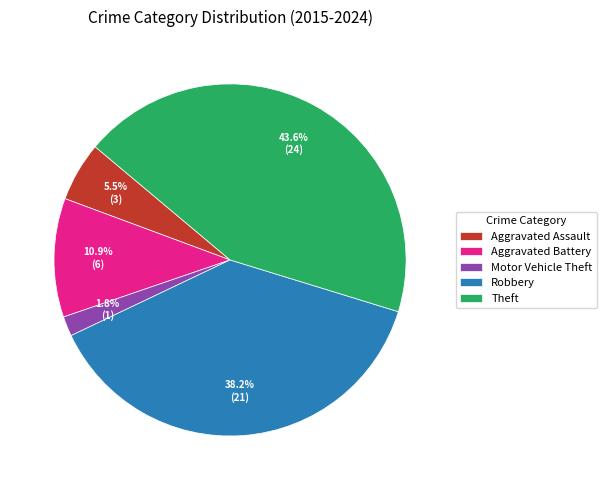

Which slice is the smallest?

Motor Vehicle Theft